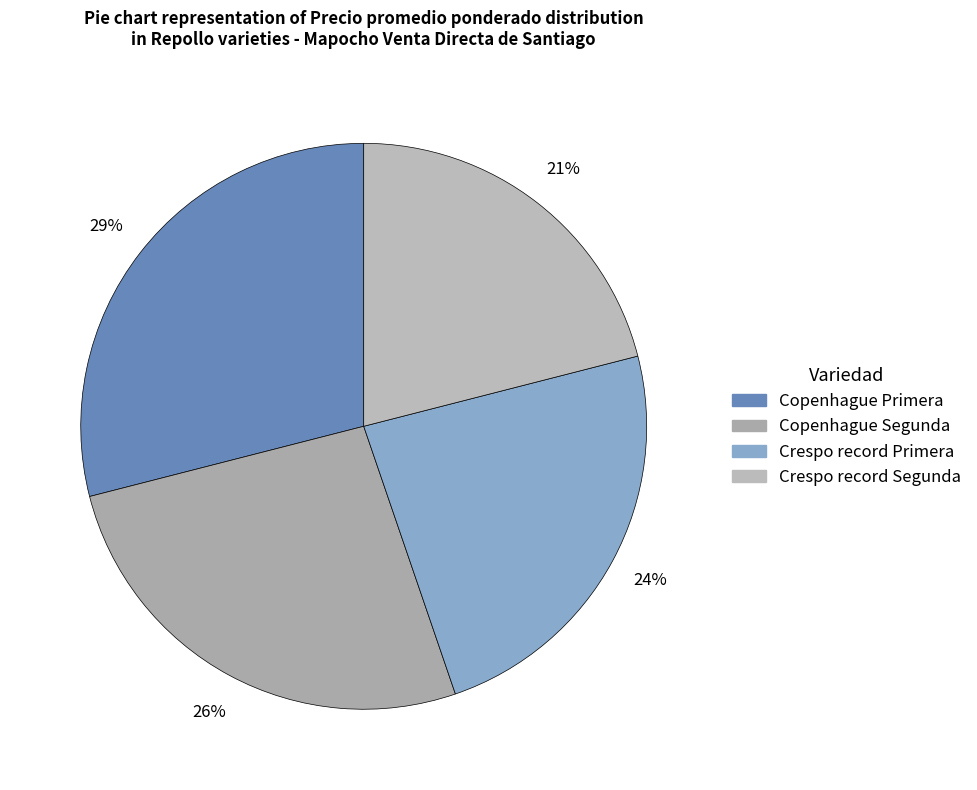

Which category has the smallest portion of the pie?

Crespo record Segunda